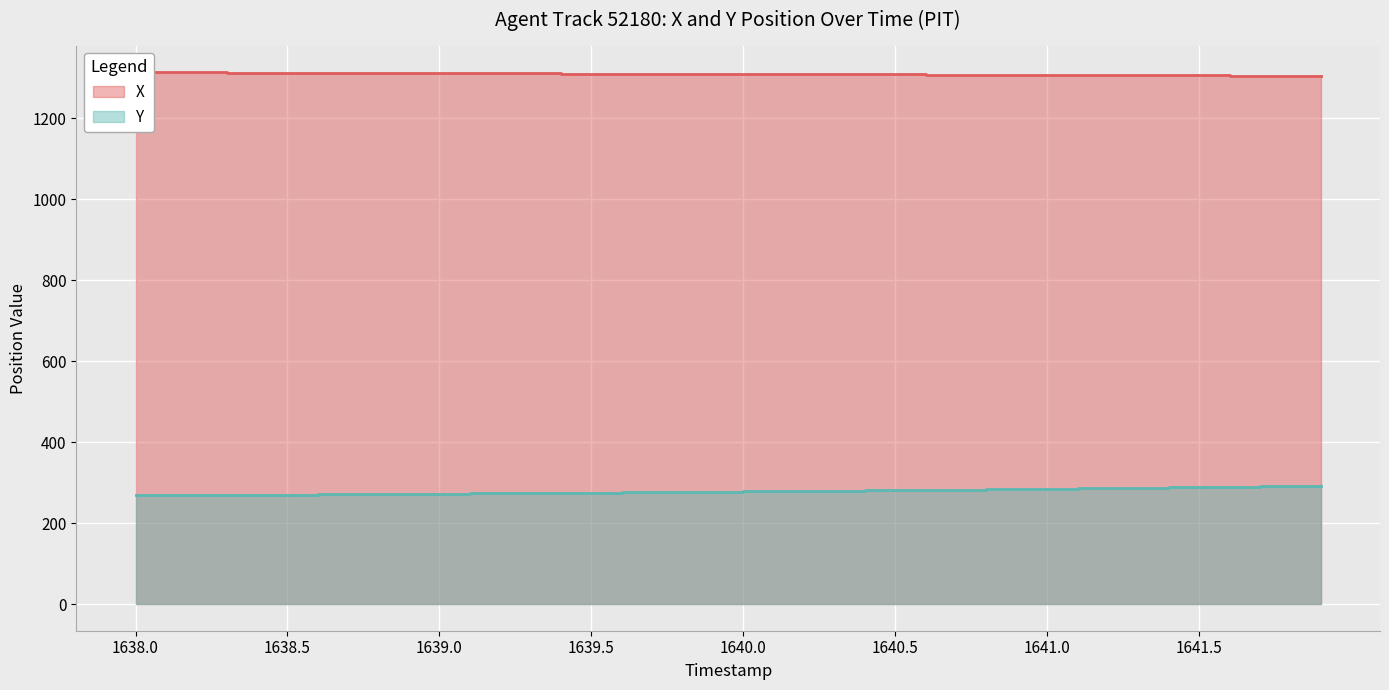

What are all the series names shown in the legend?

X, Y